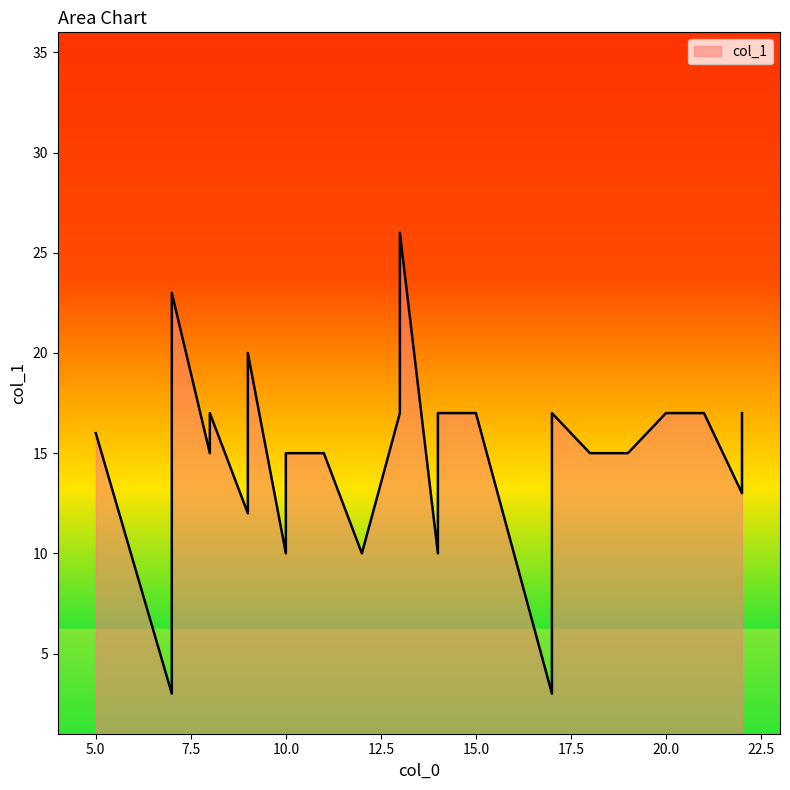

What is the change in value from 9 to 24?

+2